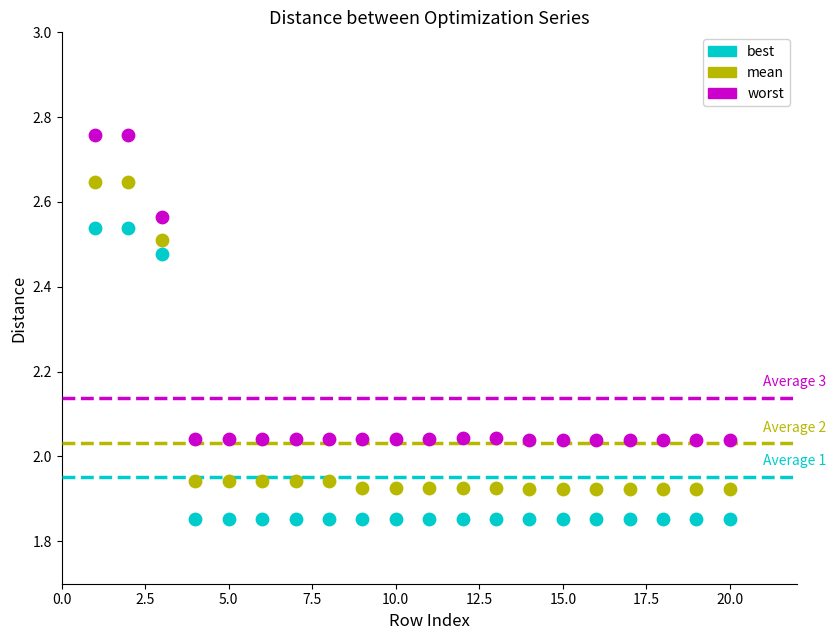

What are all the series names shown in the legend?

best, mean, worst